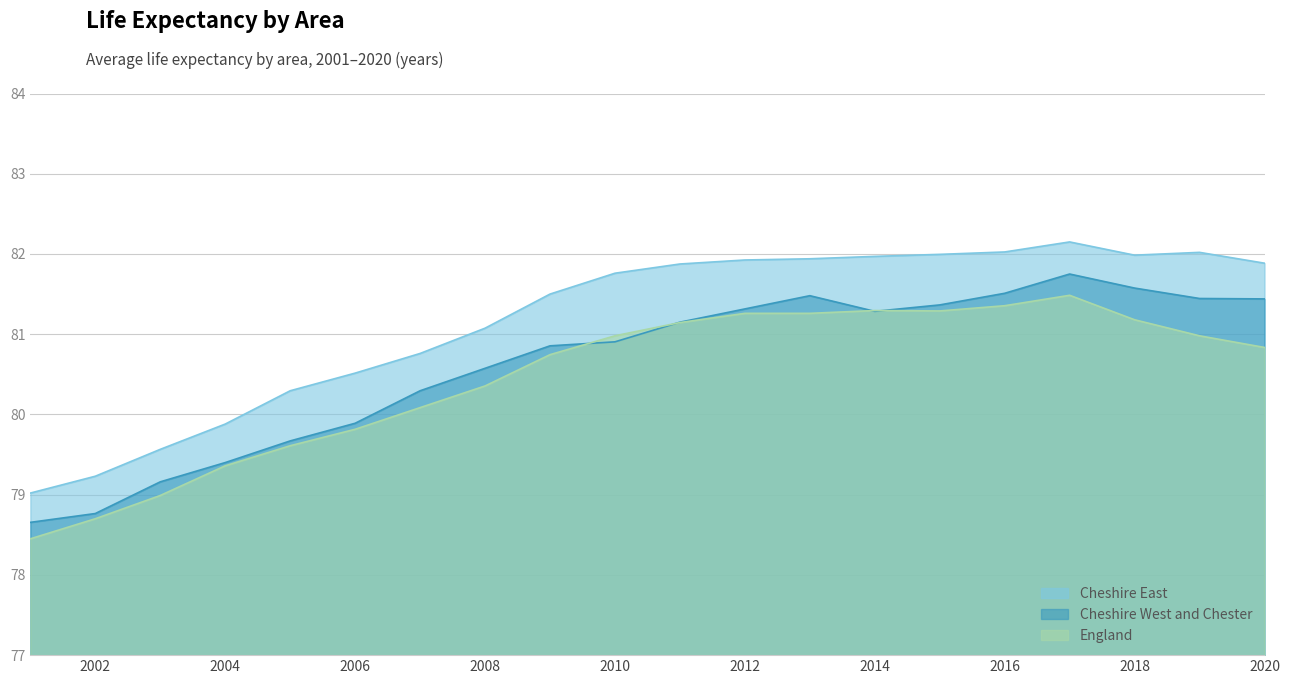

Reading left to right, what are all the values shown in this chart?

Cheshire East: 79.0	79.2	79.6	79.9	80.3	80.5	80.8	81.1	81.5	81.8	81.9	81.9	81.9	82.0	82.0	82.0	82.2	82.0	82.0	81.9
Cheshire West and Chester: 78.7	78.8	79.2	79.4	79.7	79.9	80.3	80.6	80.9	80.9	81.2	81.3	81.5	81.3	81.4	81.5	81.8	81.6	81.4	81.4
England: 78.5	78.7	79.0	79.4	79.6	79.8	80.1	80.4	80.7	81.0	81.1	81.3	81.3	81.3	81.3	81.4	81.5	81.2	81.0	80.8